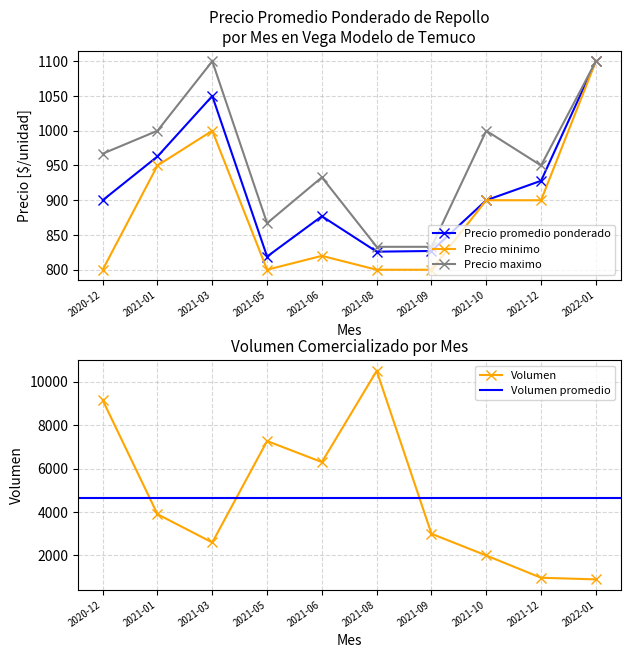

What is the label of the 6th point from the left?

2021-08